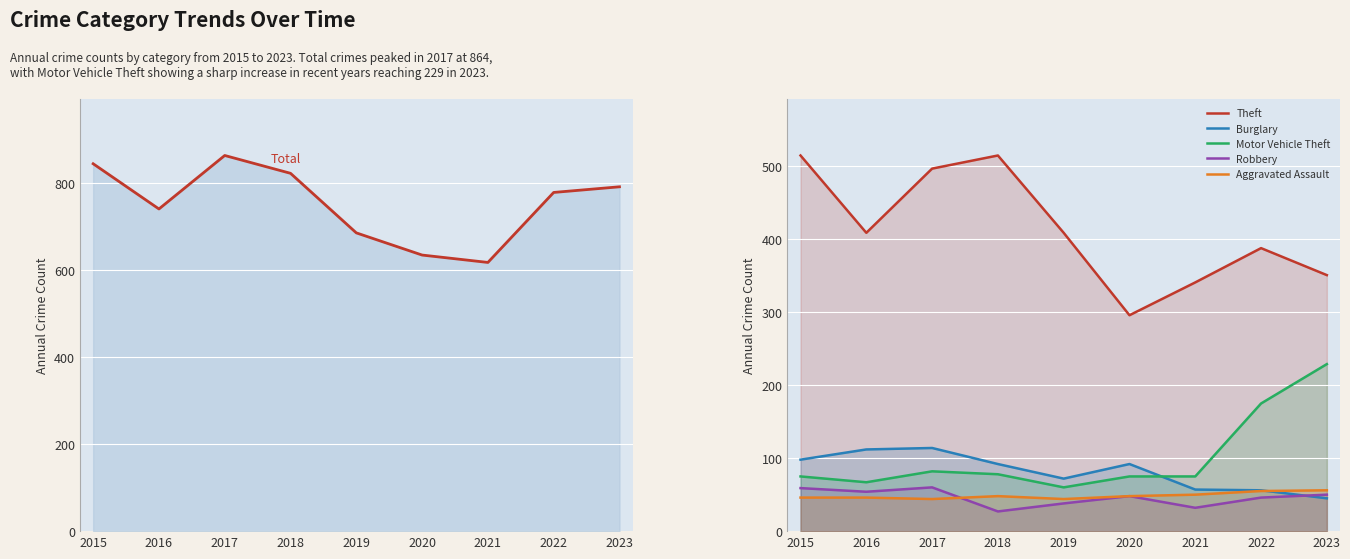

At which category does Aggravated Assault reach its first local peak?

2018